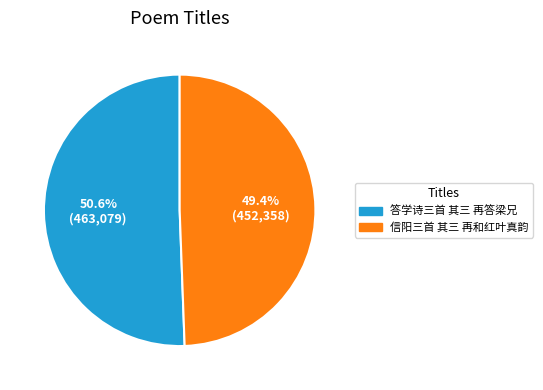

To the nearest percent, what is the difference between the 信阳三首 其三 再和红叶真韵 and 答学诗三首 其三 再答梁兄 slice percentages?

1%